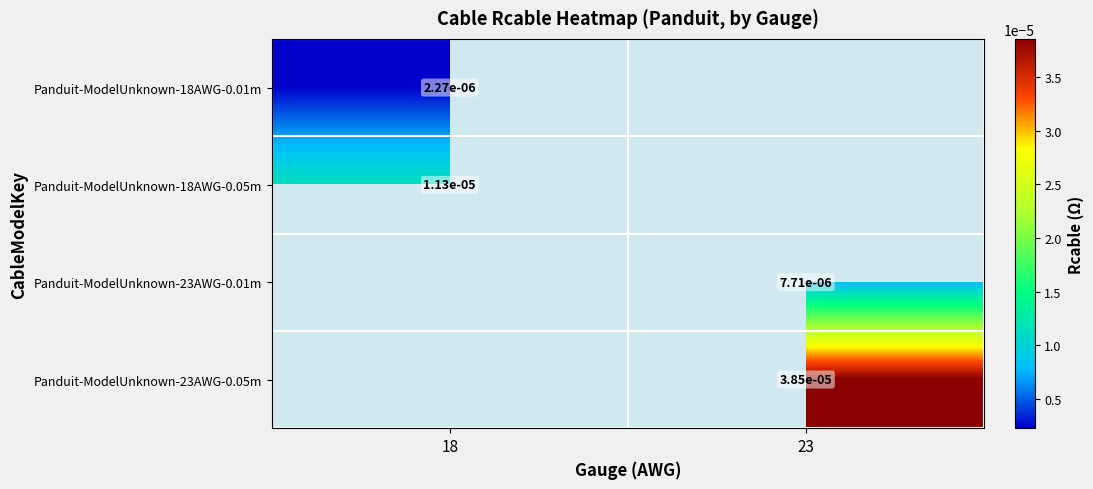

Is the value of Panduit-ModelUnknown-18AWG-0.05m at 18 greater than the value of Panduit-ModelUnknown-23AWG-0.01m at 23?

Yes